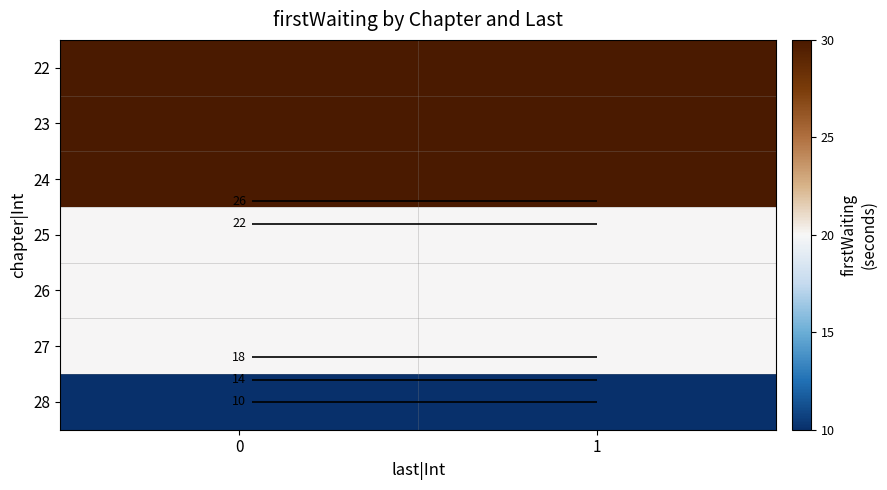

What is the sum of all 23 values?

60